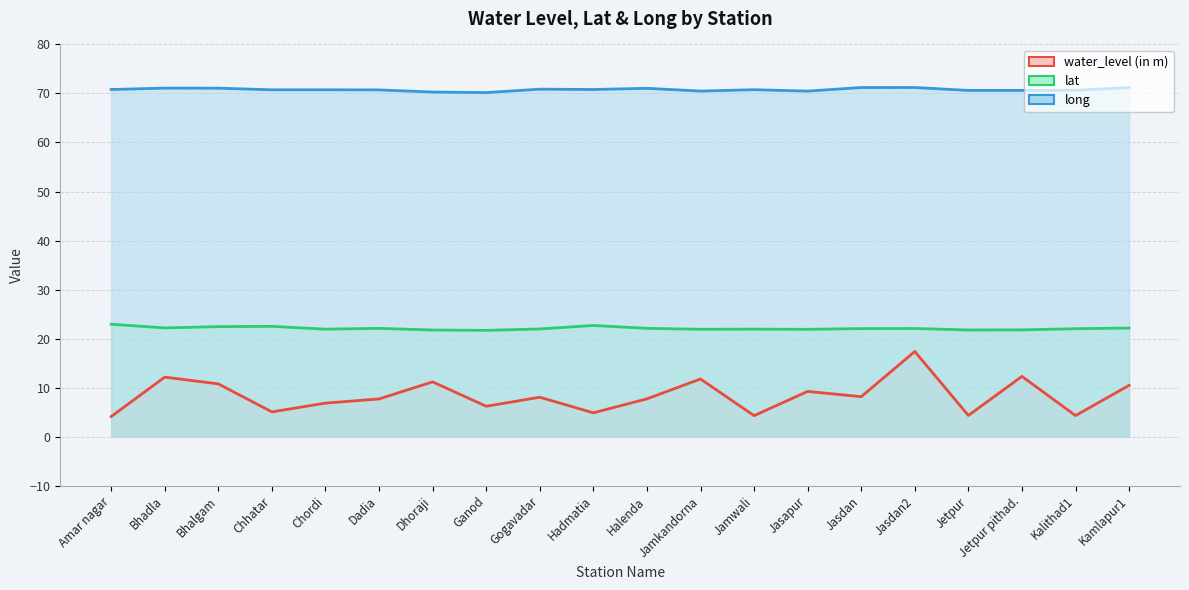

How many lines are shown in the chart?

3